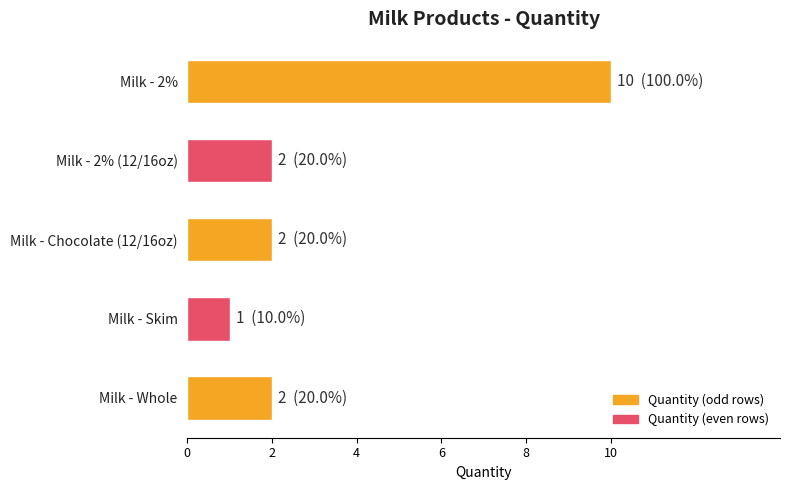

The value at Milk - Chocolate (12/16oz) is 3. True or false?

False